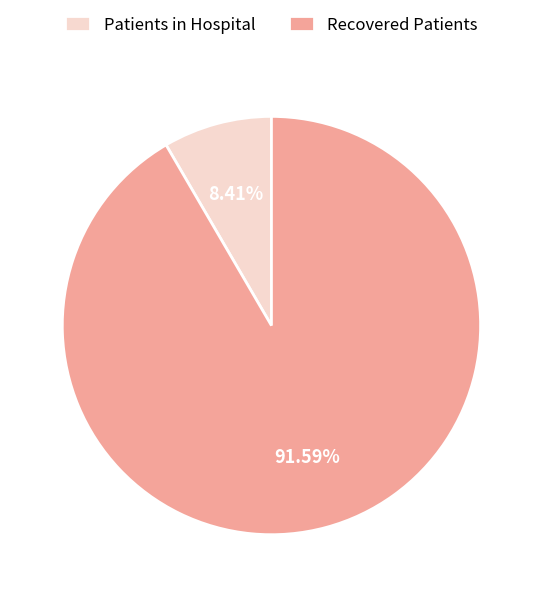

To the nearest percent, what is the average slice percentage?

50%